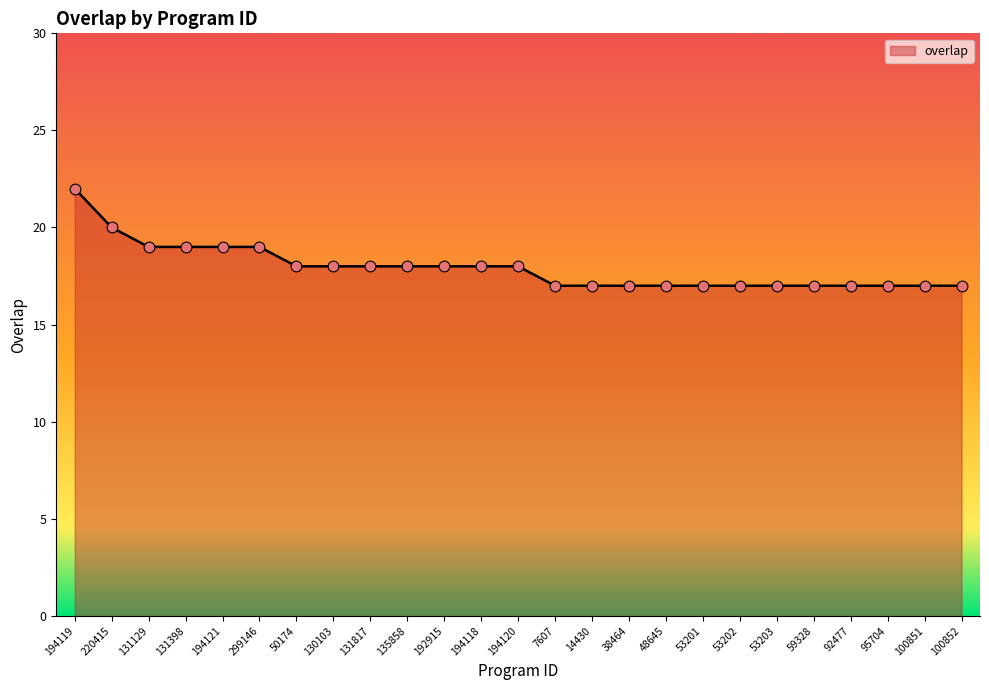

Approximately how many times larger is the value at 14430 compared to 38464?

1.0